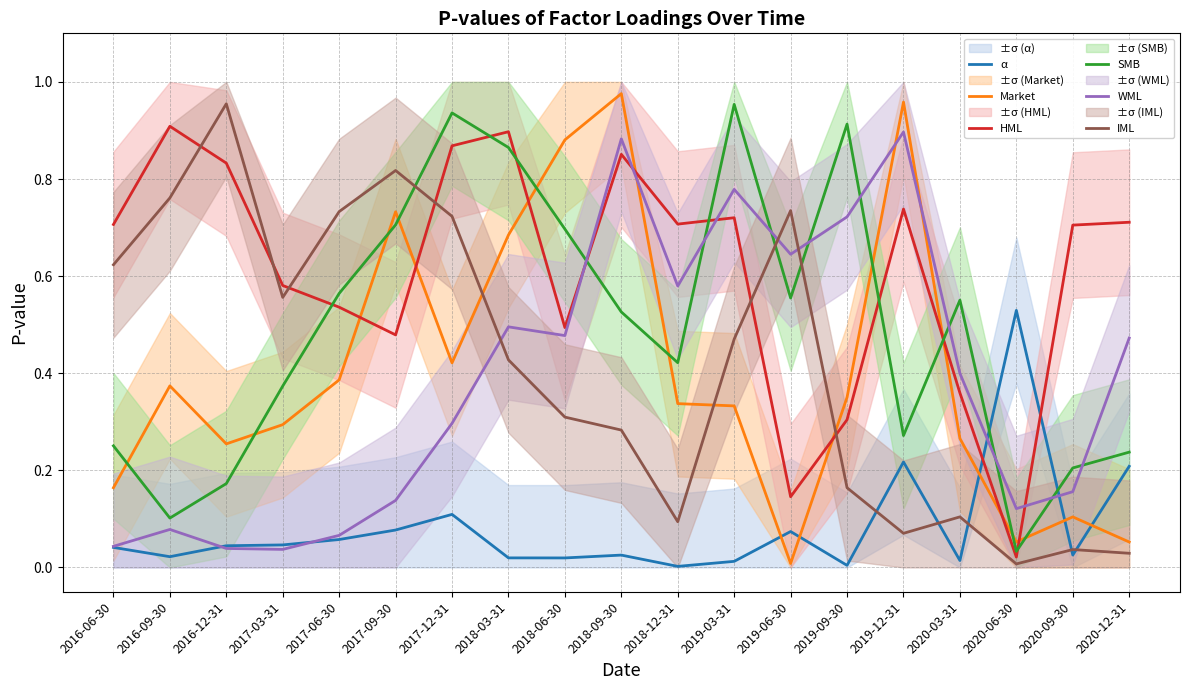

Where is the first local maximum for IML?

2016-12-31